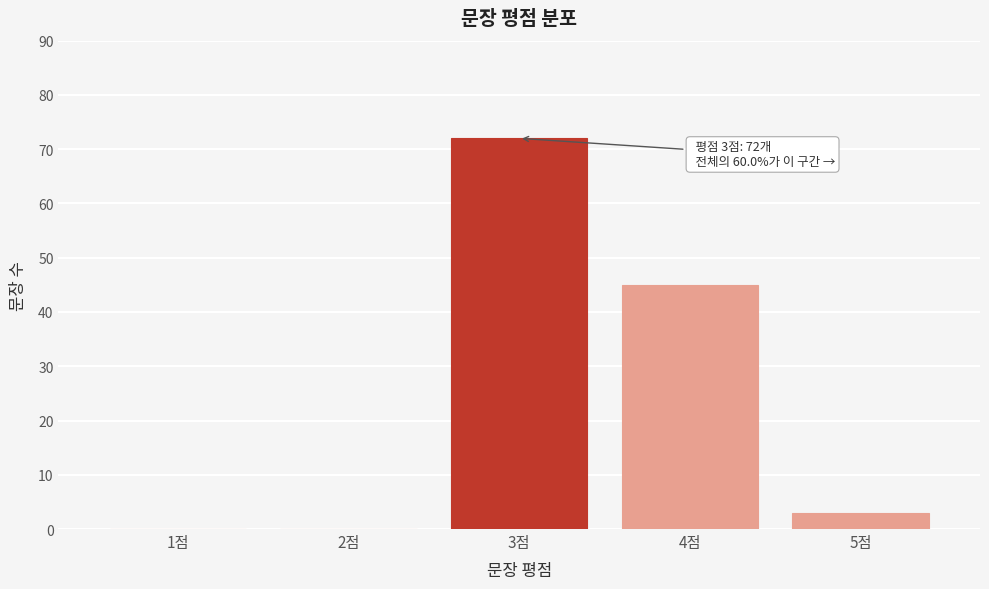

Reading left to right, what are all the values shown in this chart?

1점=0	2점=0	3점=72	4점=45	5점=3